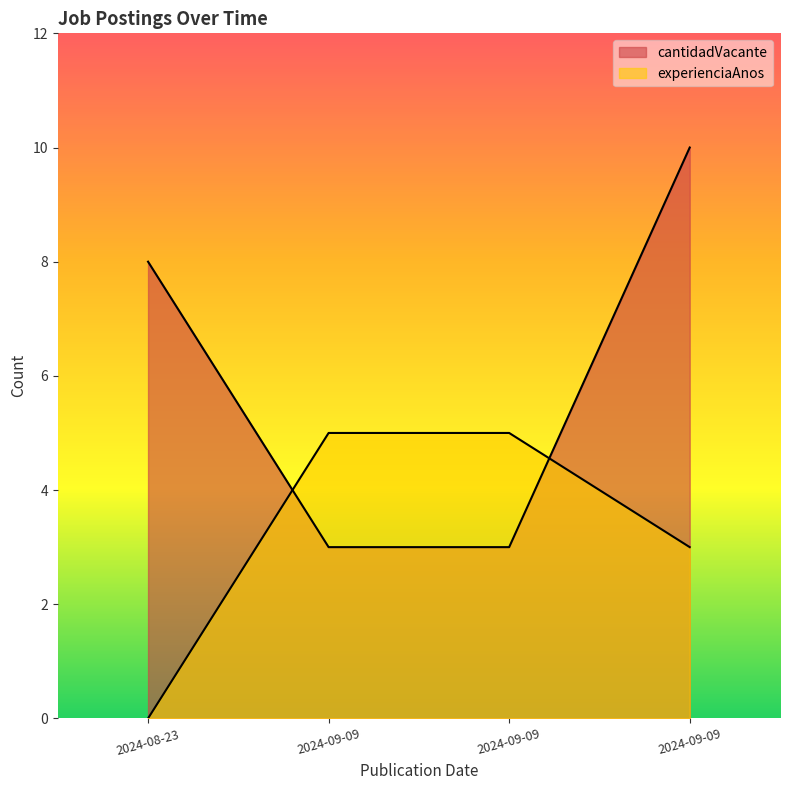

List the series in order of their peak value, highest first.

cantidadVacante, experienciaAnos